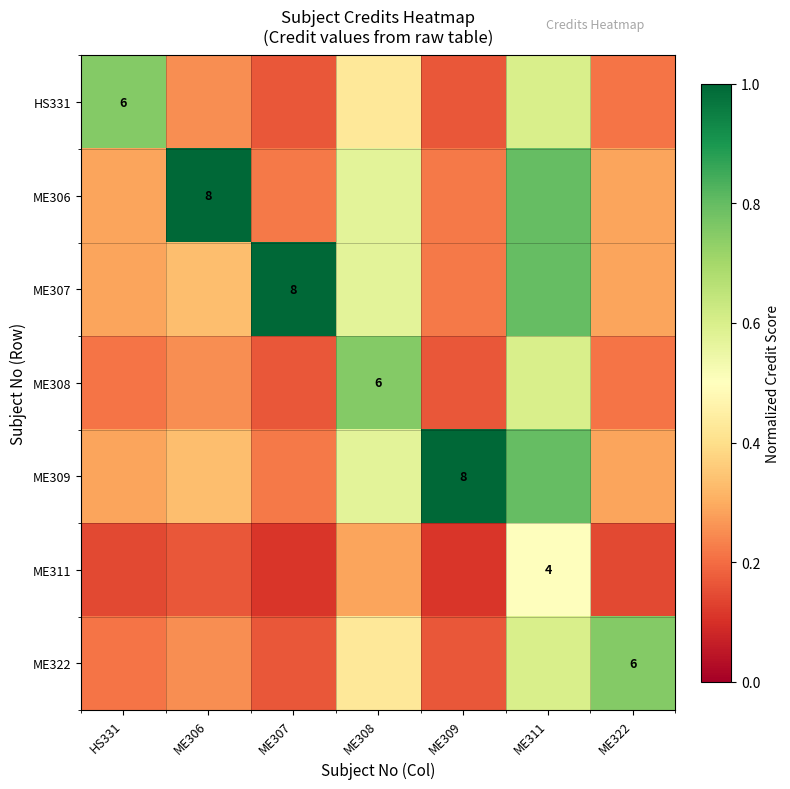

What is the difference between the highest and lowest values at ME307?

0.9